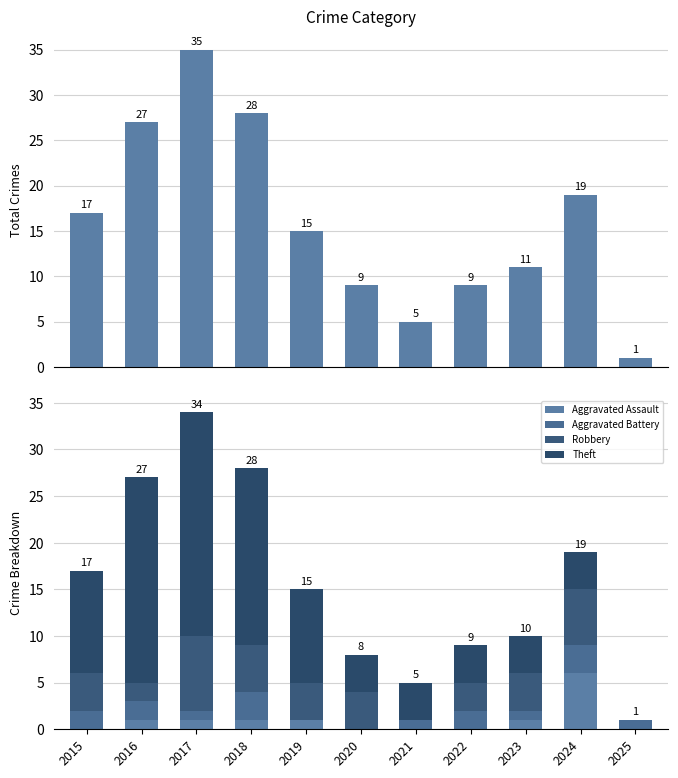

How many bars are there in each group?

5